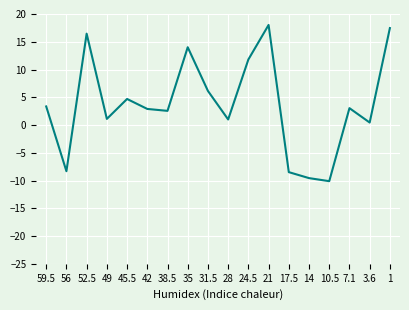

What is the maximum value shown in the chart?

18.0